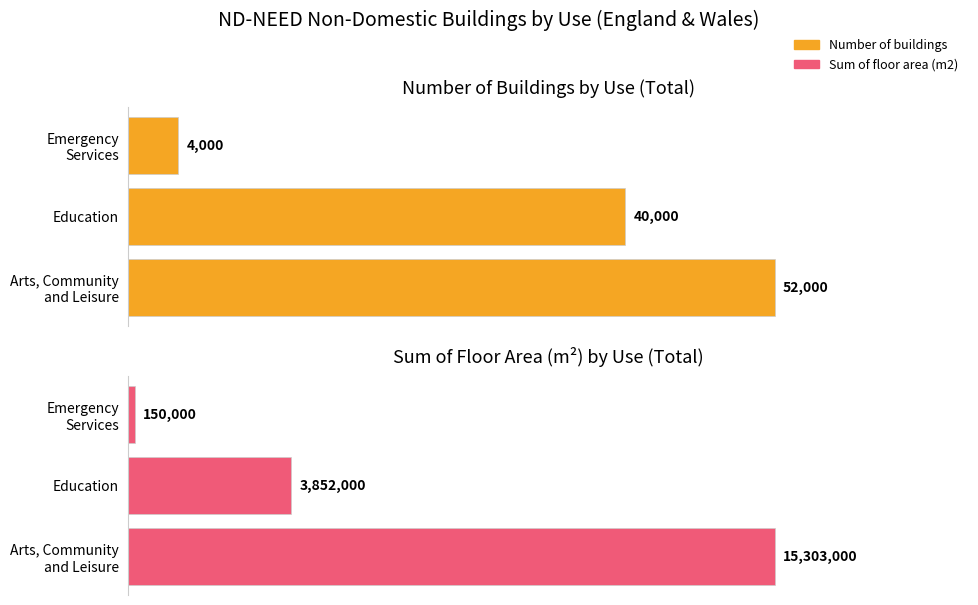

What is the sum of all Sum of floor area (m2) values?

19305000